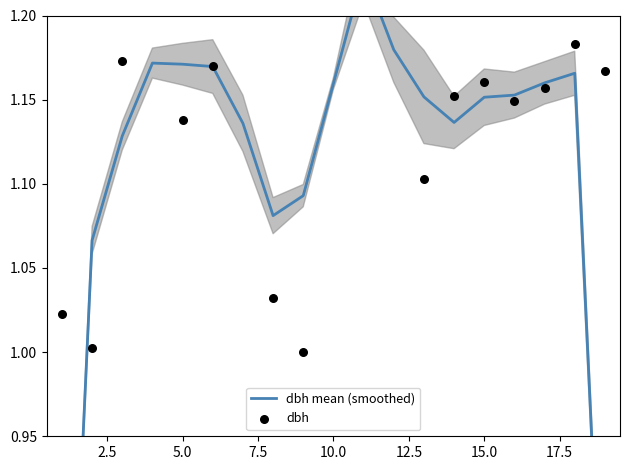

Which series reaches the minimum Y coordinate?

dbh mean (smoothed)